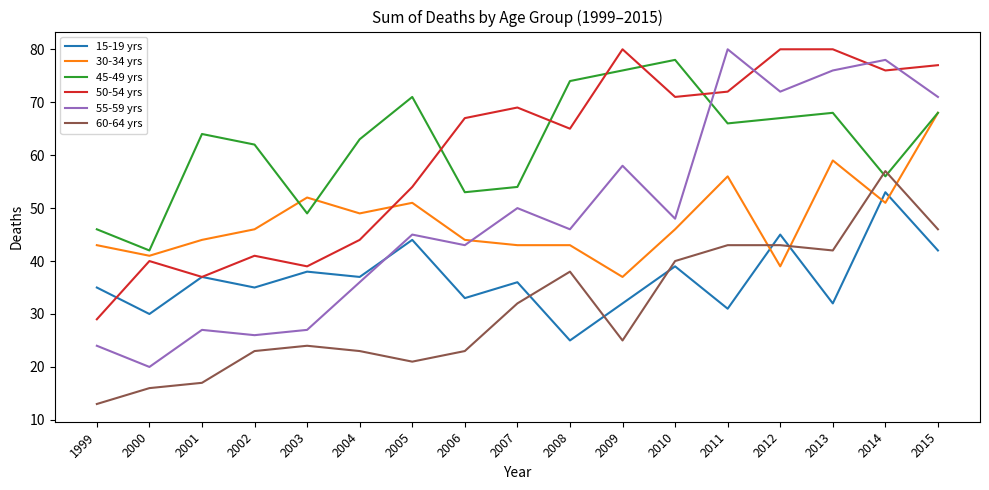

What is the difference between the highest and lowest values at 2010?

39